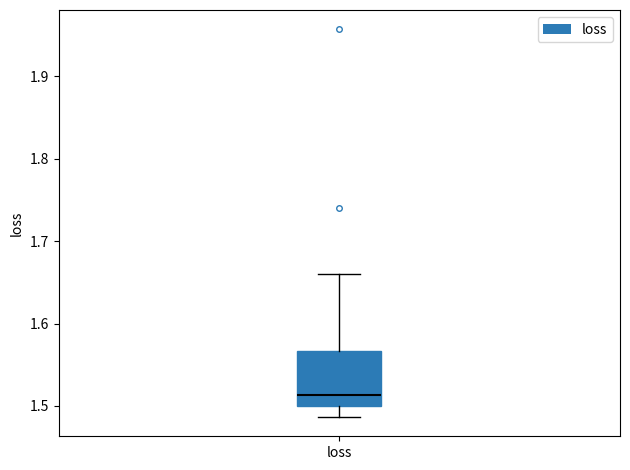

Read this box plot against the y-axis: the position of the median line, the range covered by the box, and the ends of both whiskers. The values are not printed on the chart, so give them approximately, as read against the axis.

median 1.51, box 1.50 to 1.57, whiskers 1.49 to 1.66